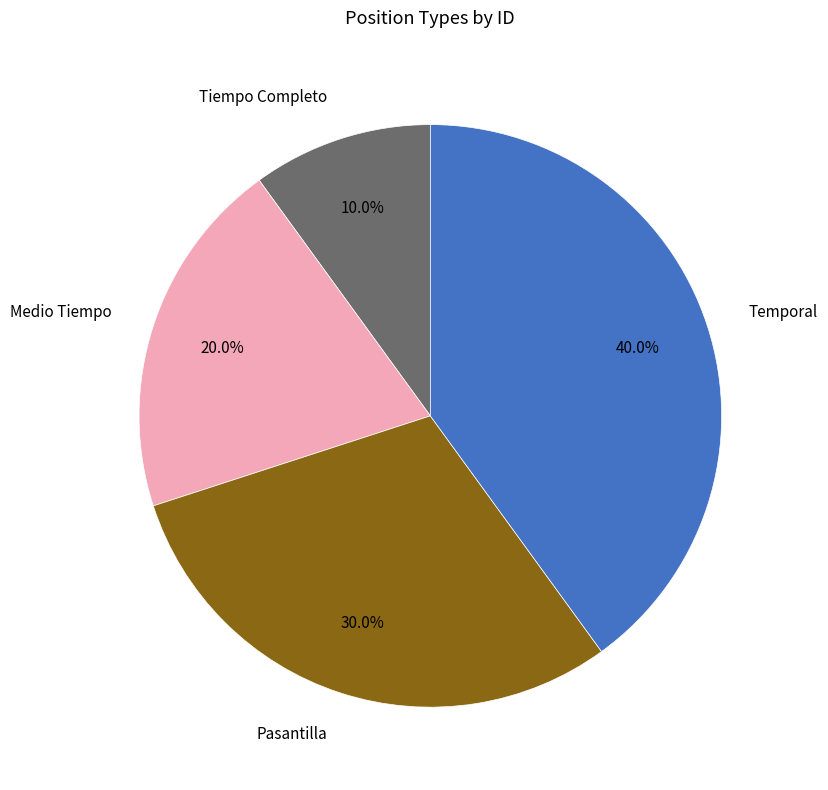

Combined, do Temporal and Pasantilla account for over 50%?

Yes